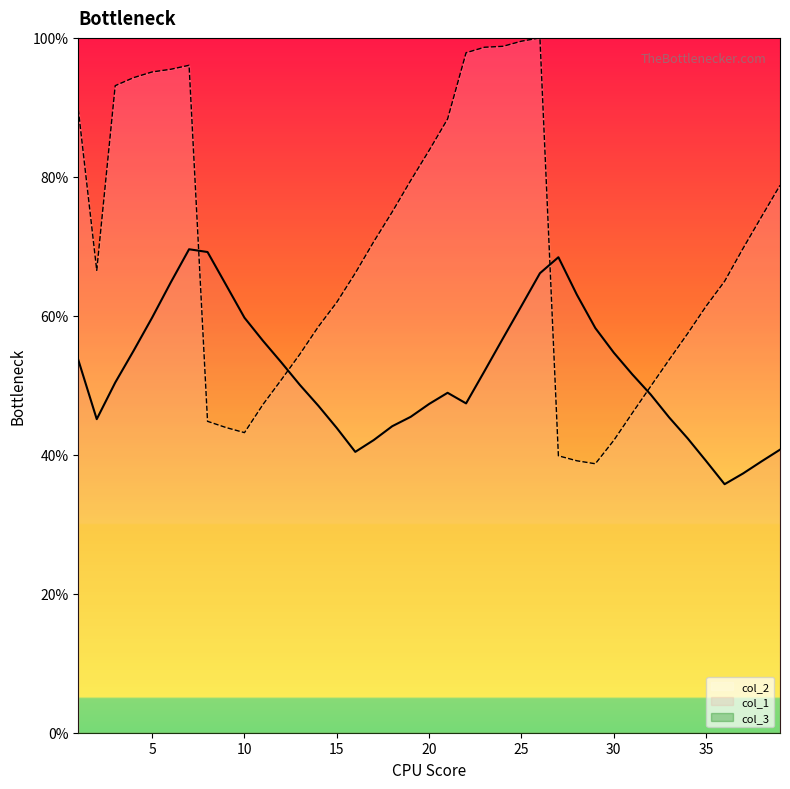

True or false: col_2 and col_1 intersect in this chart.

True